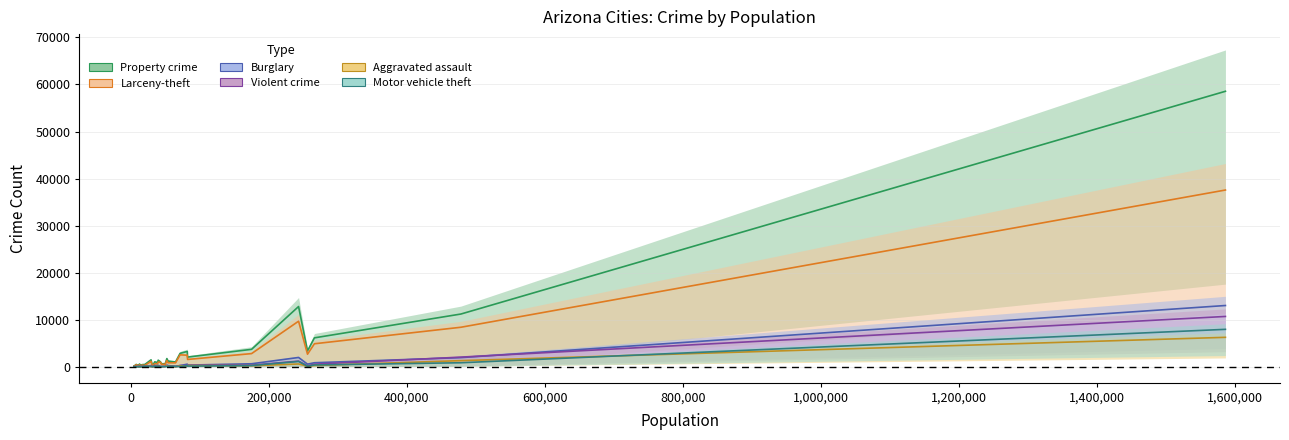

Rank the categories by Burglary value from lowest to highest.

Clarkdale, Eagar, Florence, Pinetop-Lakeside, Holbrook, Chino Valley, Paradise Valley, Page, Cottonwood, Marana, Douglas, Oro Valley, Nogales, Payson, Maricopa, Camp Verde, Buckeye, Eloy, Coolidge, Apache Junction, Flagstaff, Kingman, Lake Havasu City, El Mirage, Bullhead City, Casa Grande, Goodyear, Avondale, Gilbert, Peoria, Chandler, Mesa, Glendale, Phoenix